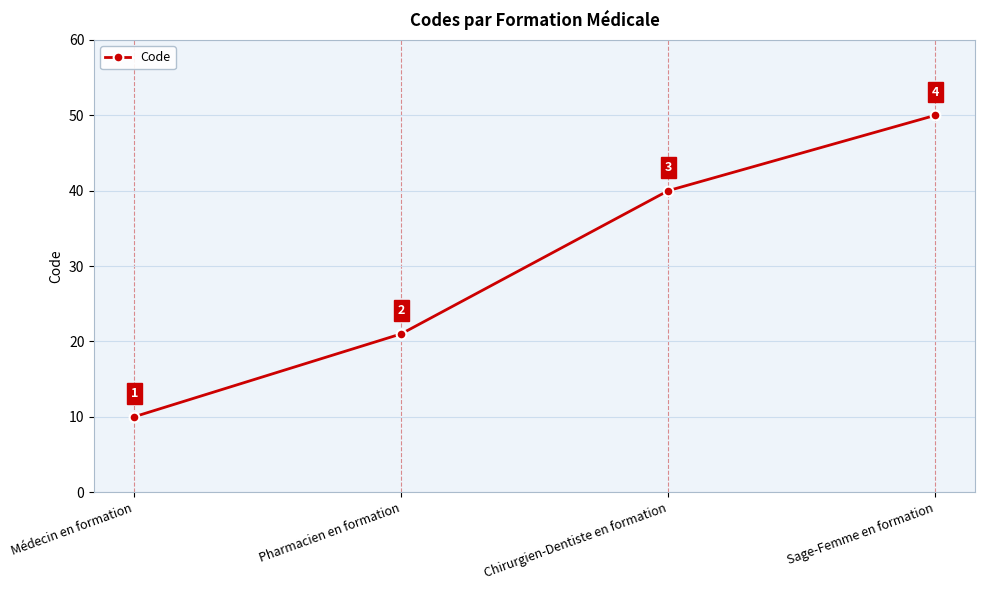

What is the label of the 3rd point from the left?

Chirurgien-Dentiste en formation